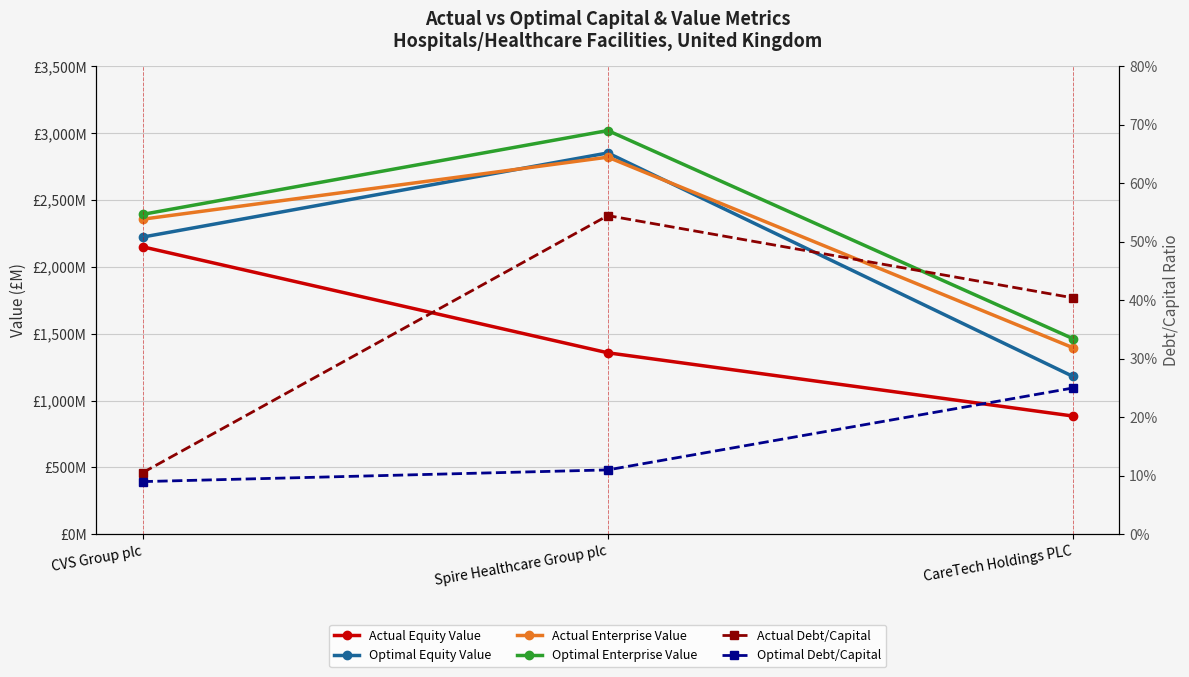

At how many categories does at least one series exceed 2374?

2